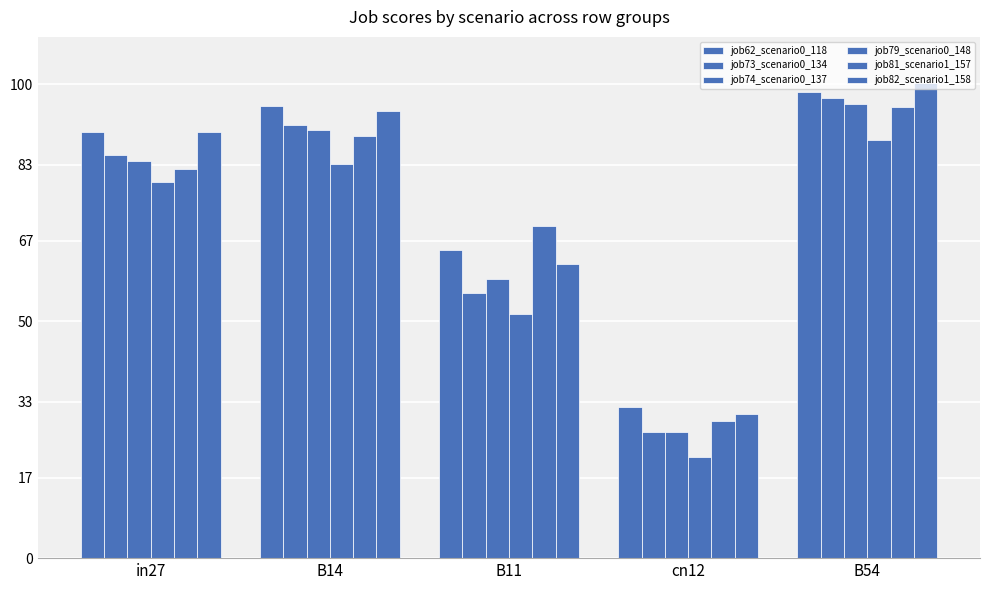

Are the bars grouped side by side (vs. stacked)?

Yes